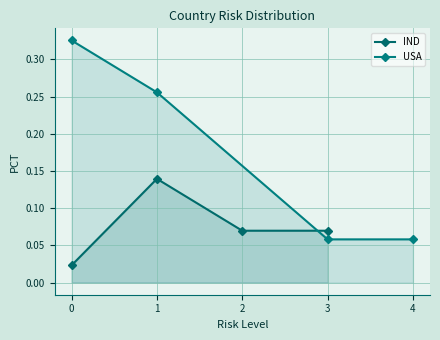

What is the average value of the IND series?

0.1